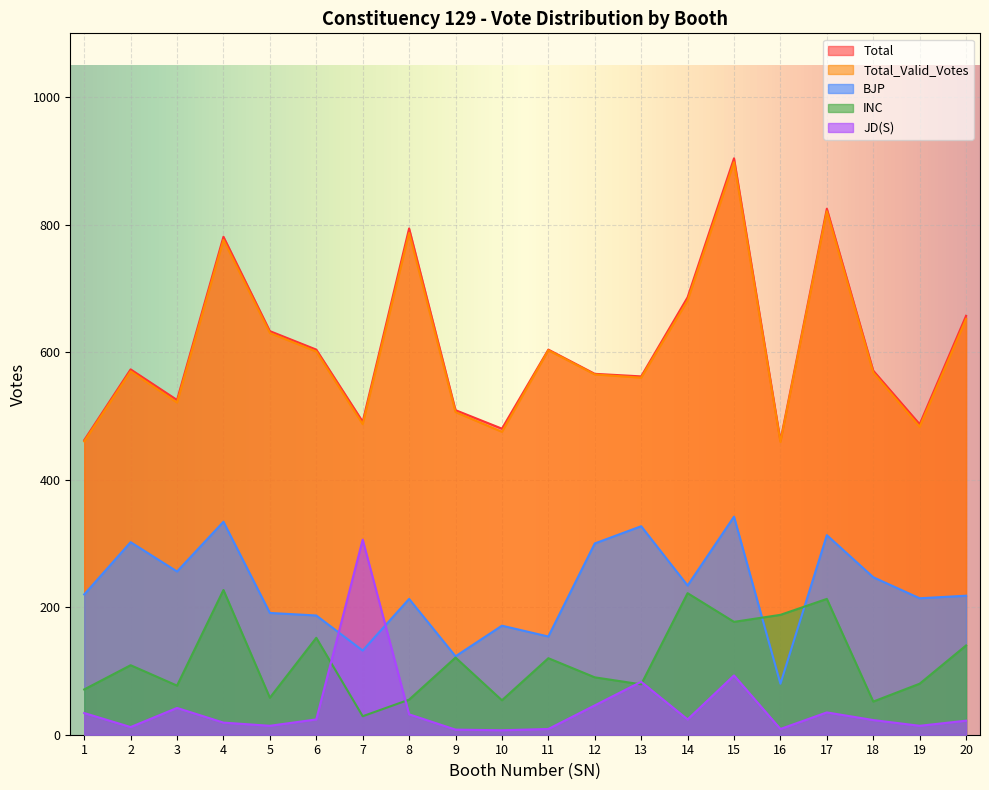

What is the value of the Total_Valid_Votes point at the 4th from the left?

776